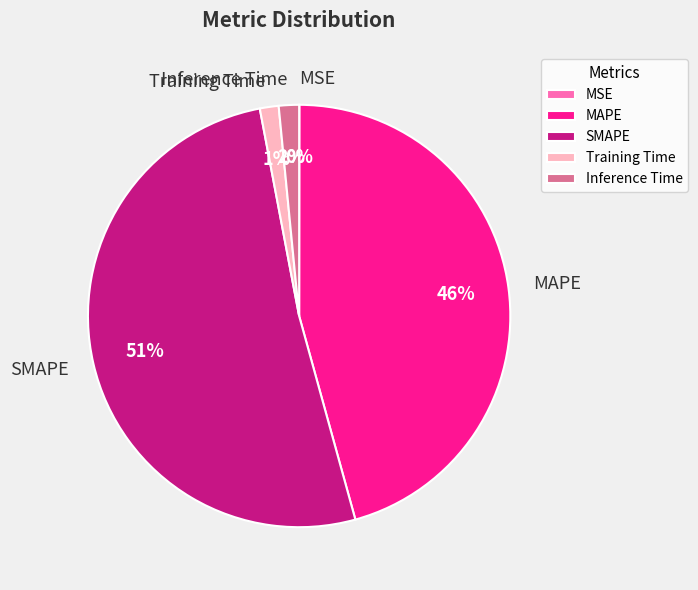

What is the majority slice?

SMAPE